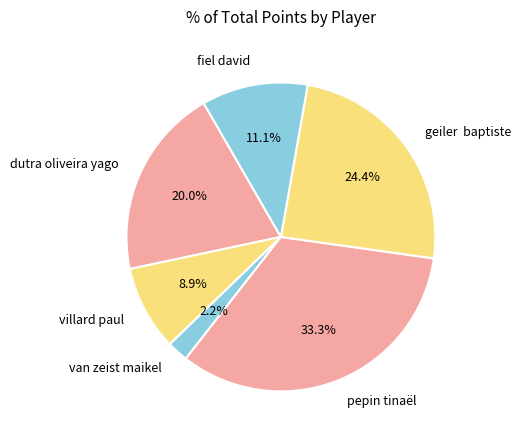

What is the largest slice in the pie chart?

pepin tinaël